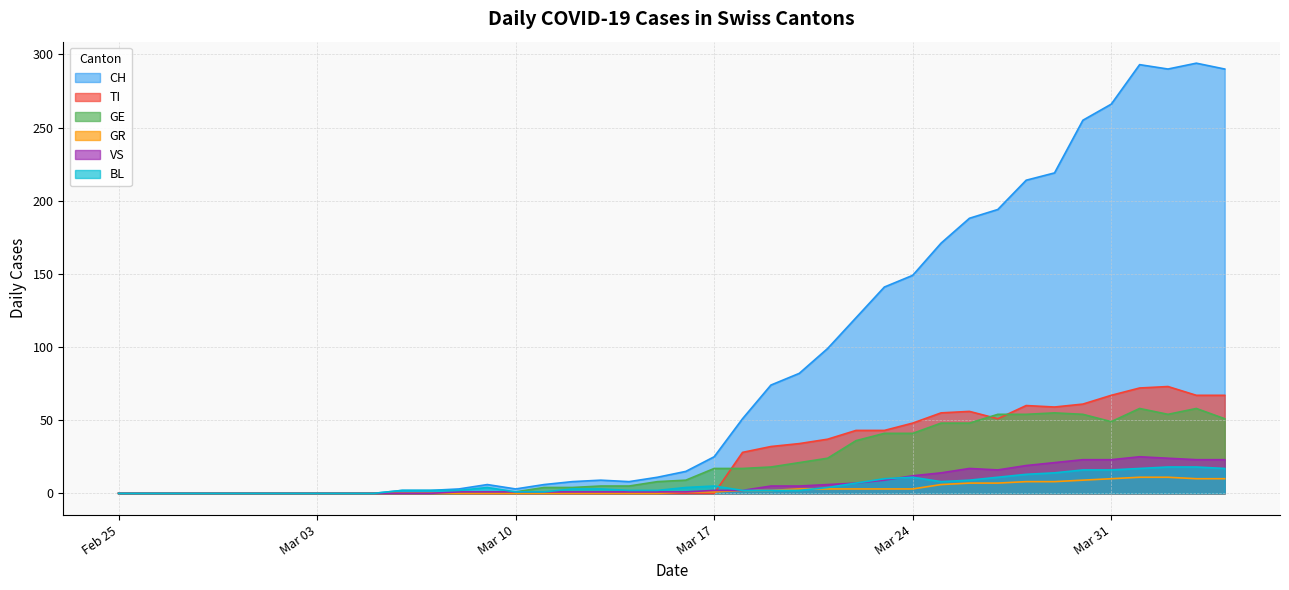

Between 2020-02-26 and 2020-03-11, which series saw the biggest shift?

CH